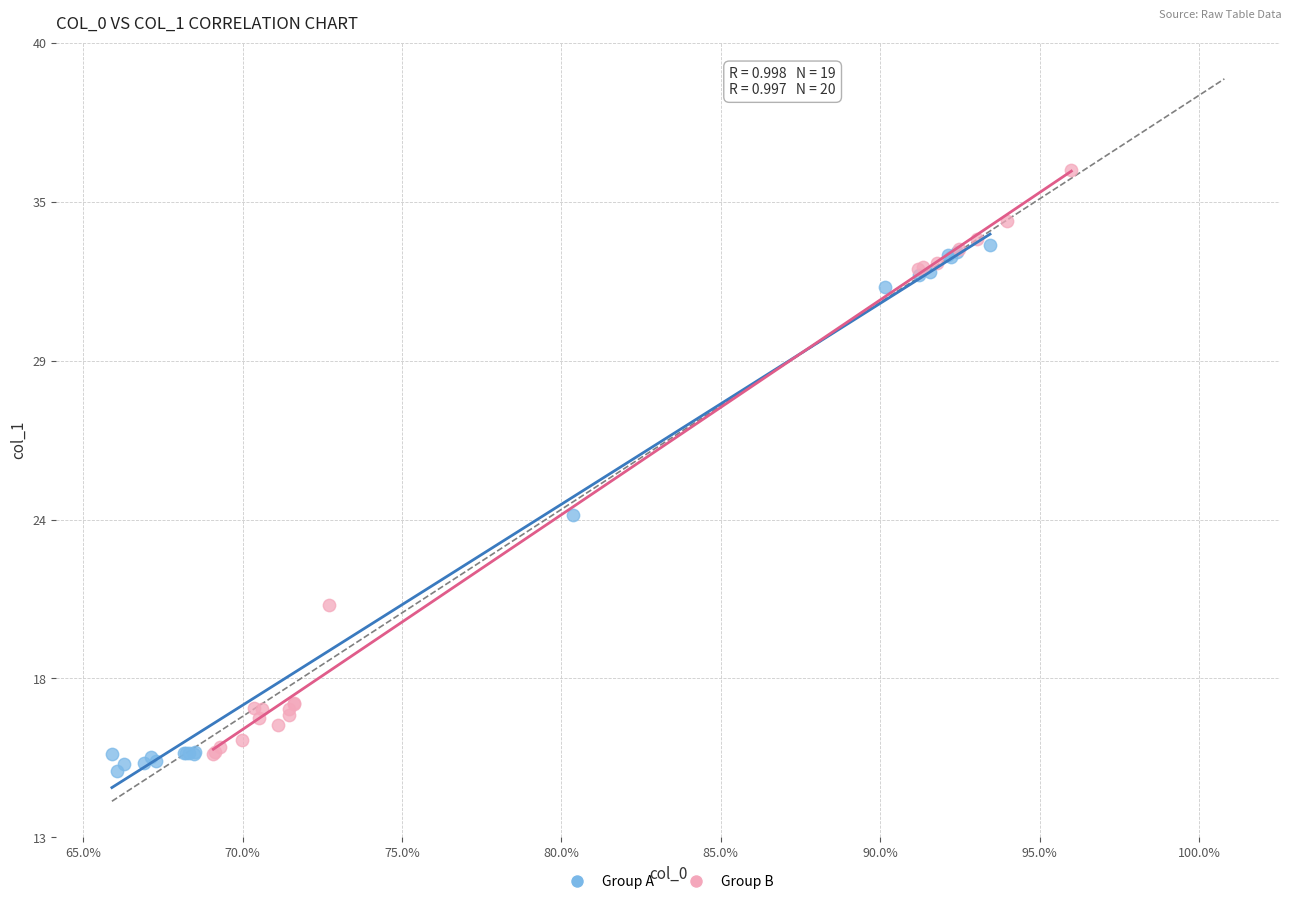

What are all the series names shown in the legend?

Group A, Group B